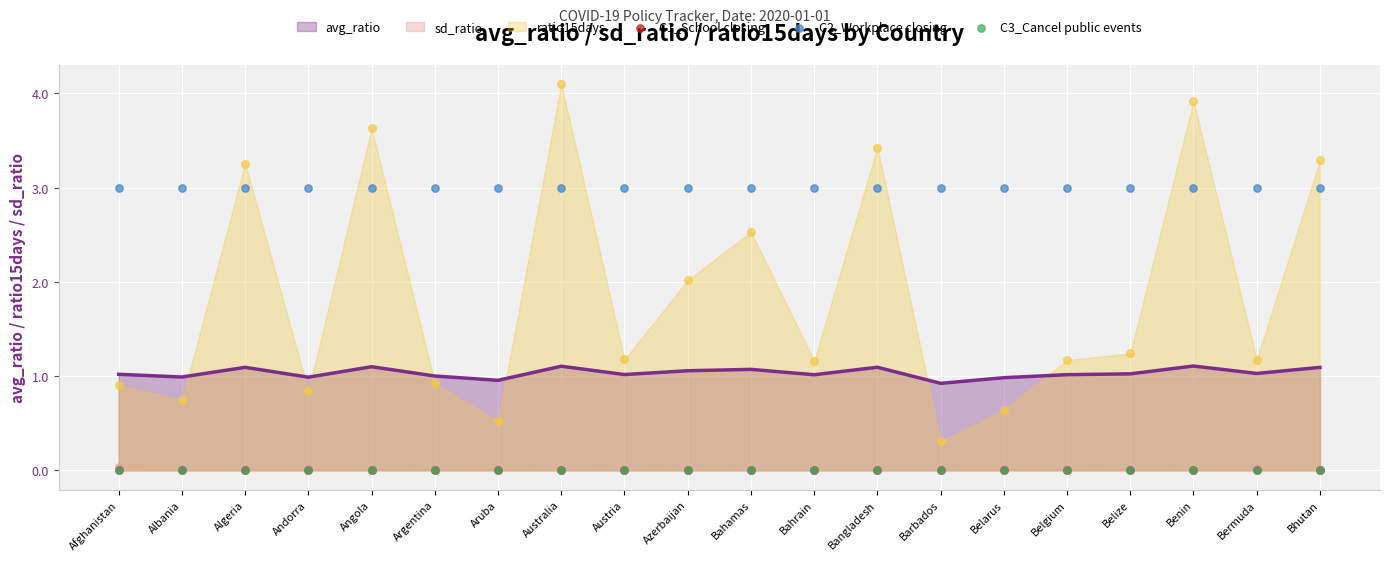

Is the value of C2_Workplace closing at Algeria greater than the value of C3_Cancel public events at Afghanistan?

Yes